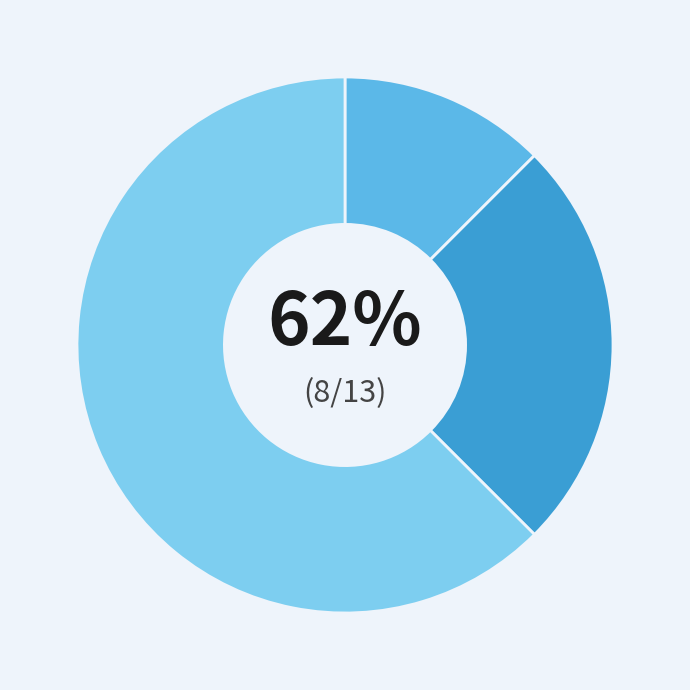

Combined, what portion of the pie is Aggravated Assault and Aggravated Battery?

37.5%